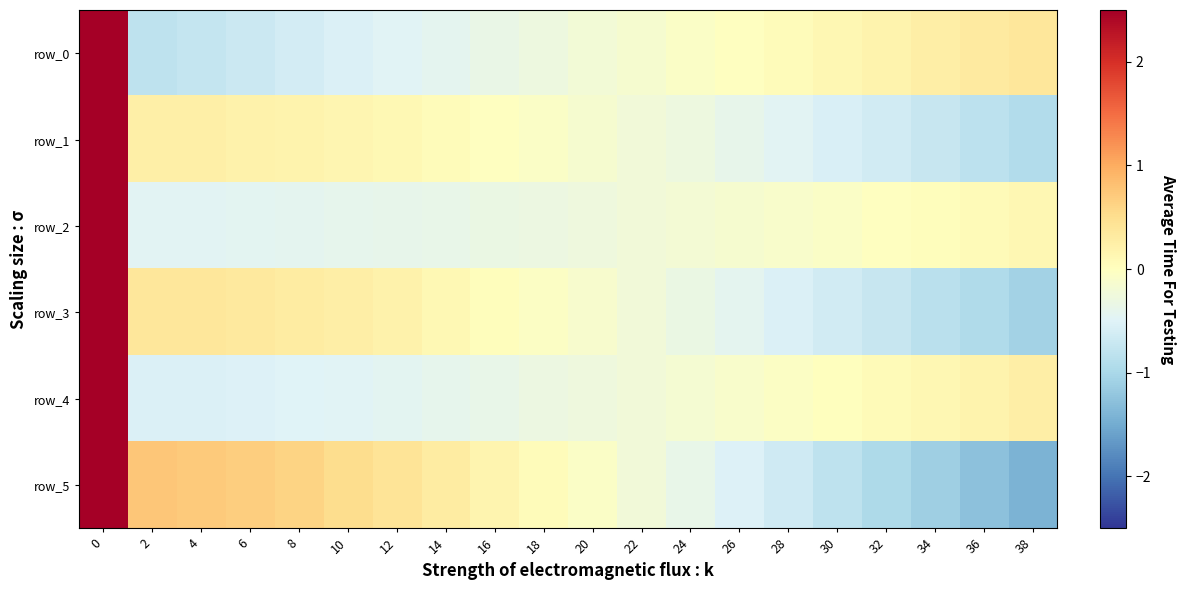

How many data points in row_4 are less than 0?

14